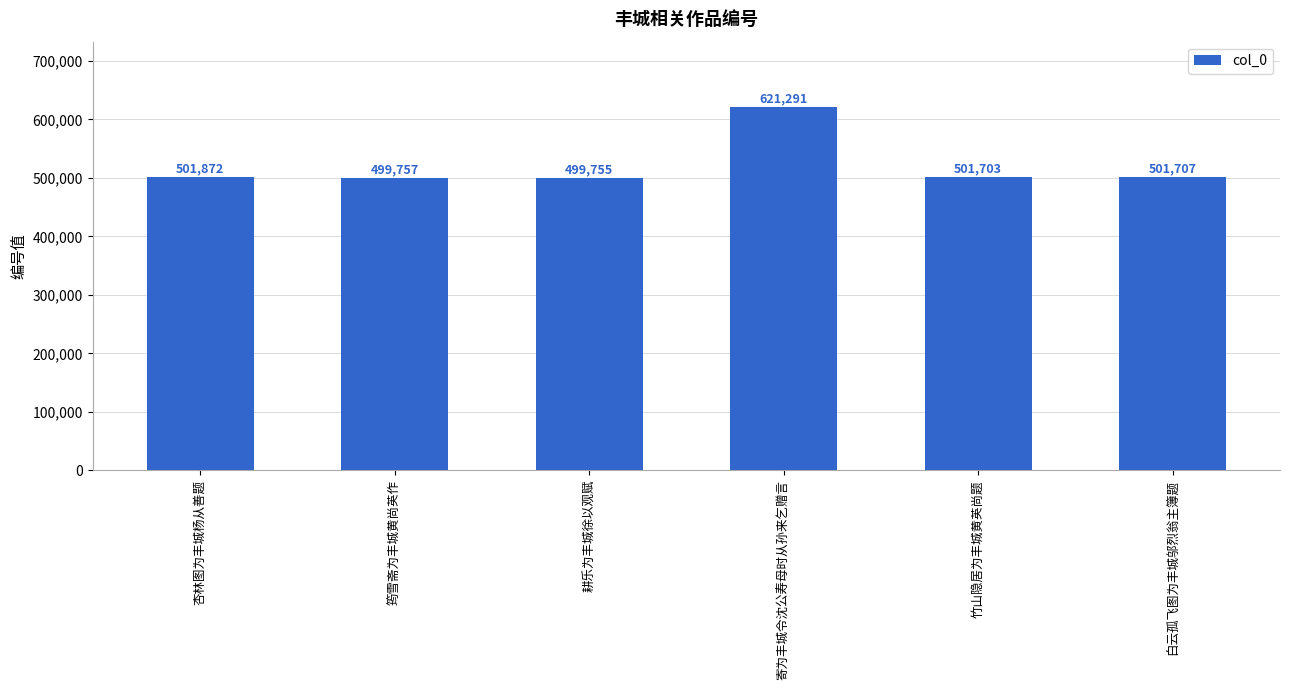

At which label is the value closest to 560523?

杏林图为丰城杨从善题